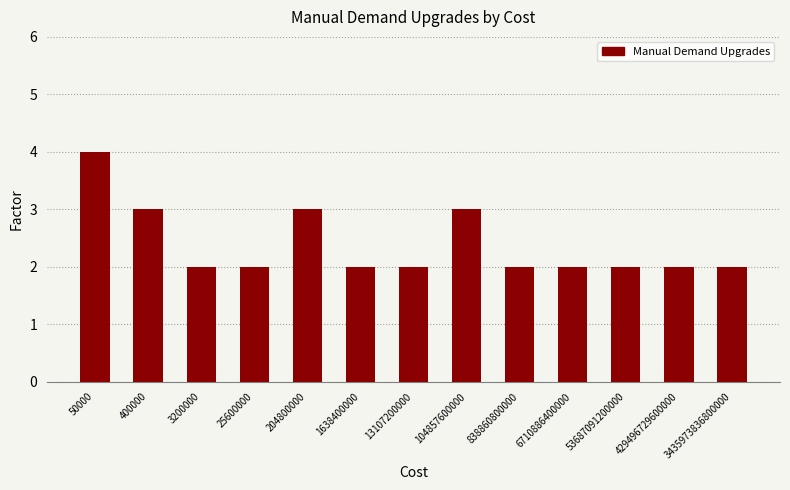

What is the sum of the values at 204800000 and 1638400000?

5